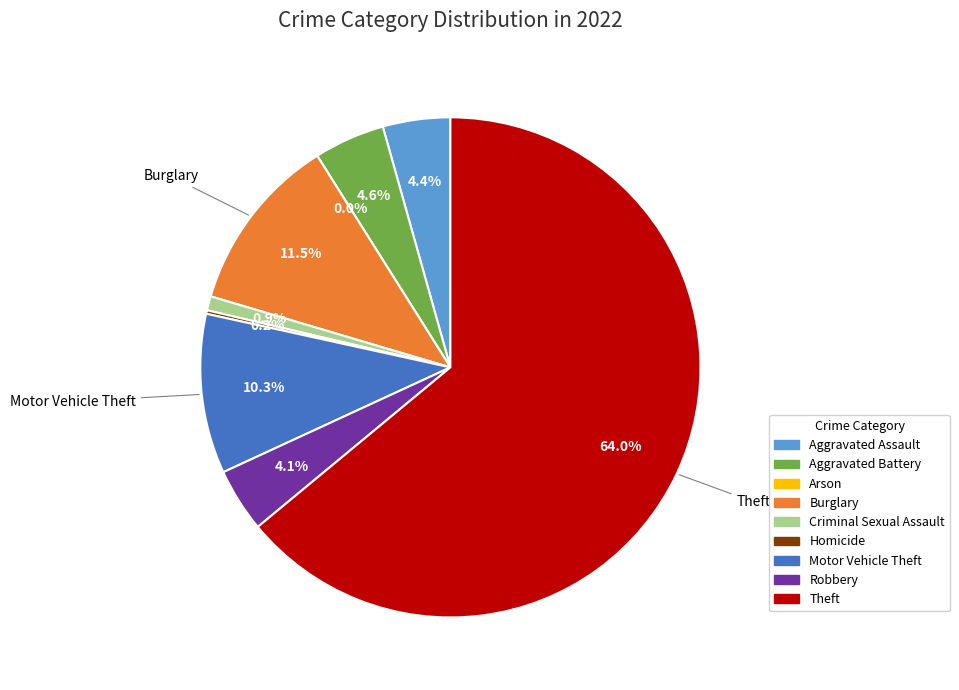

Is there a majority slice in this chart?

Yes